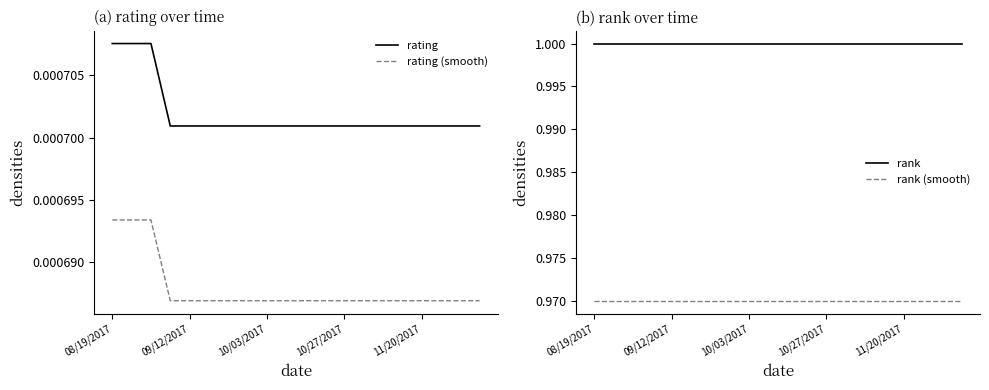

Reading left to right, what are all the values shown in this chart?

rating: 0.0	0.0	0.0	0.0	0.0	0.0	0.0	0.0	0.0	0.0	0.0	0.0	0.0	0.0	0.0	0.0	0.0	0.0	0.0	0.0
rating (smooth): 0.0	0.0	0.0	0.0	0.0	0.0	0.0	0.0	0.0	0.0	0.0	0.0	0.0	0.0	0.0	0.0	0.0	0.0	0.0	0.0
rank: 1.0	1.0	1.0	1.0	1.0	1.0	1.0	1.0	1.0	1.0	1.0	1.0	1.0	1.0	1.0	1.0	1.0	1.0	1.0	1.0
rank (smooth): 1.0	1.0	1.0	1.0	1.0	1.0	1.0	1.0	1.0	1.0	1.0	1.0	1.0	1.0	1.0	1.0	1.0	1.0	1.0	1.0